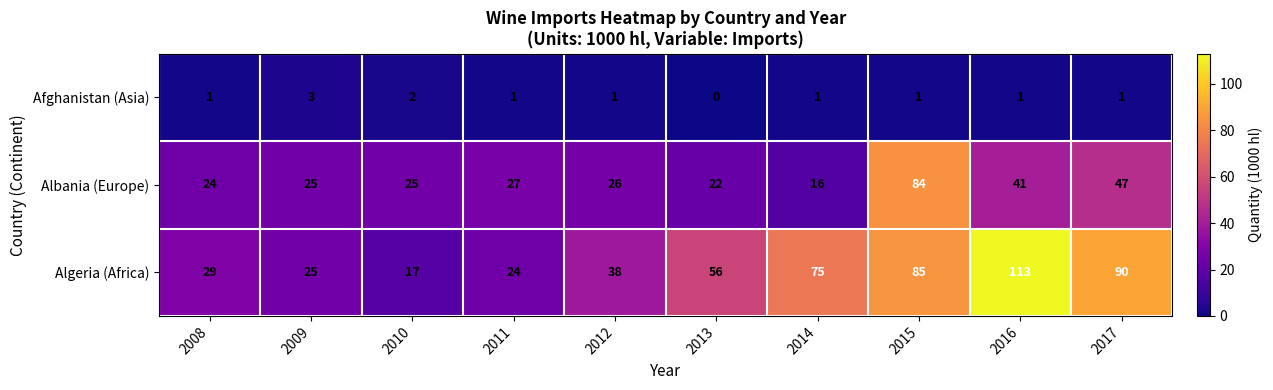

True or false: Algeria (Africa) has a value of 8 at 2011.

False